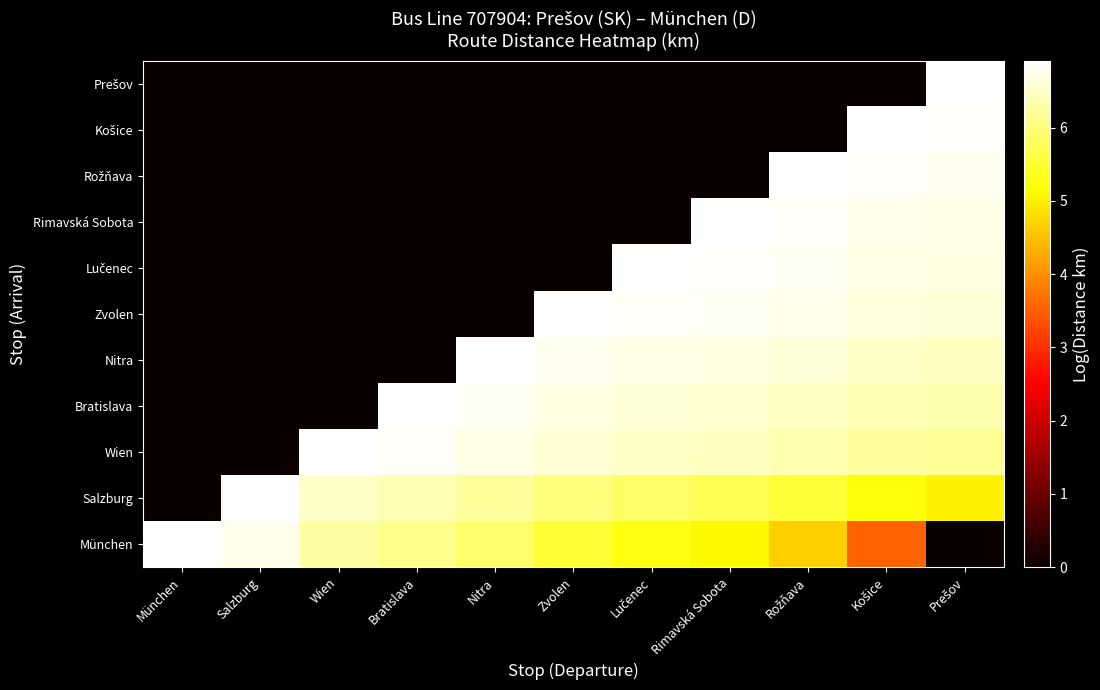

At which category is the sum across all series the highest?

Prešov